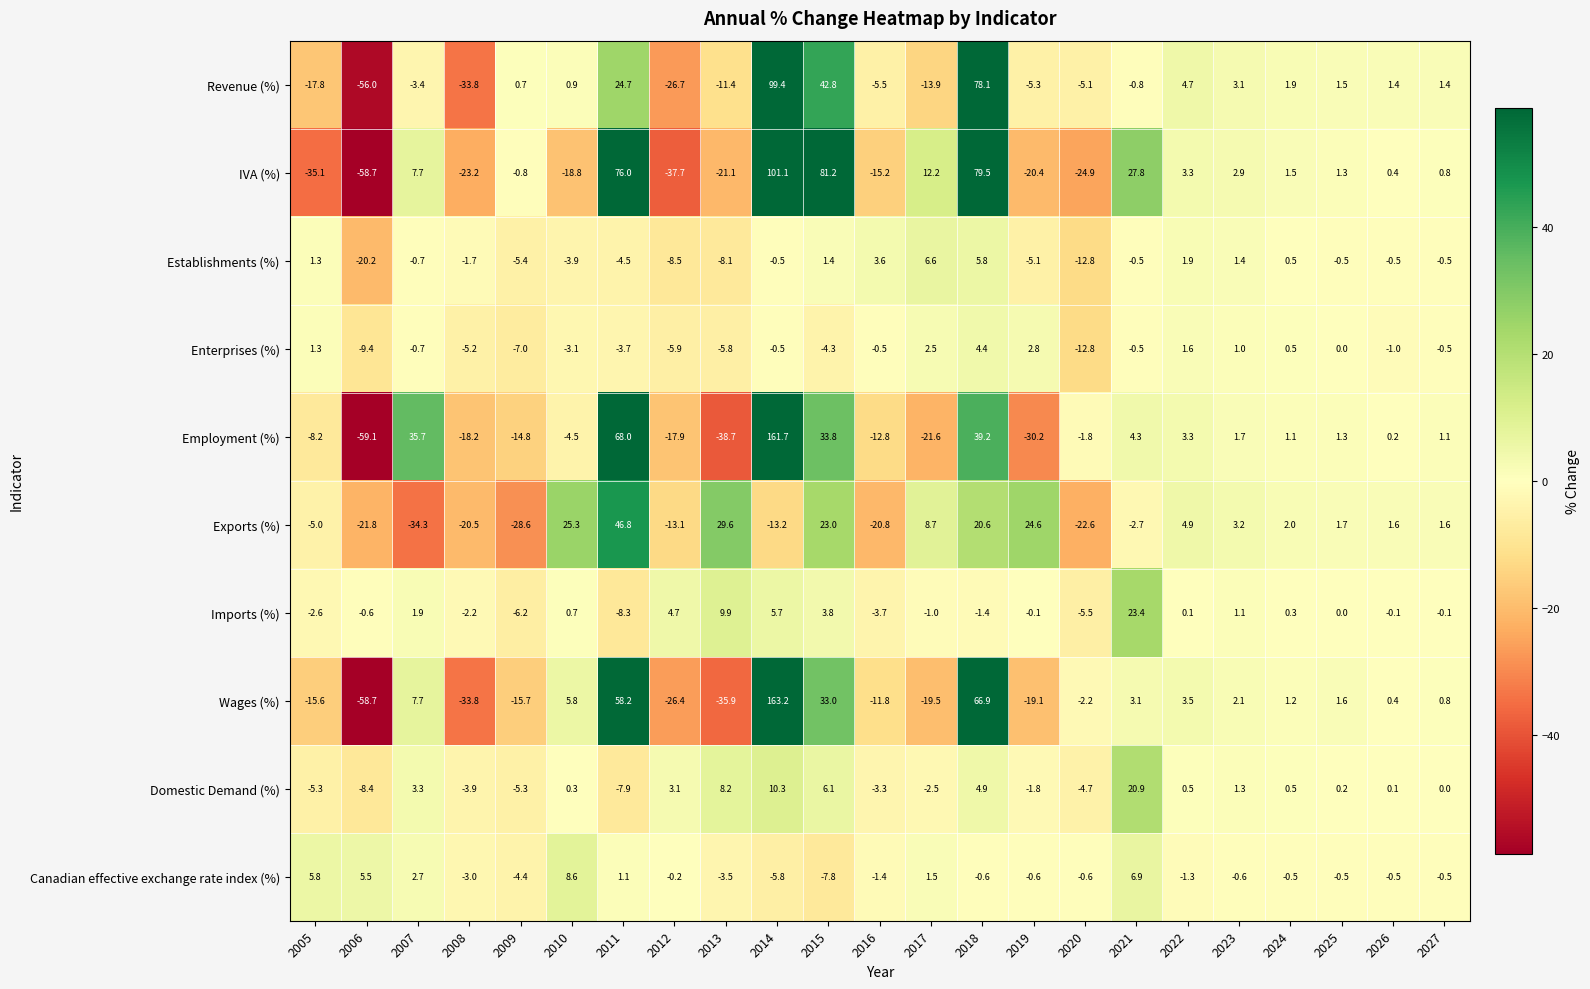

Rank the series by their maximum value, from lowest to highest.

Enterprises (%), Establishments (%), Canadian effective exchange rate index (%), Domestic Demand (%), Imports (%), Exports (%), Revenue (%), IVA (%), Employment (%), Wages (%)